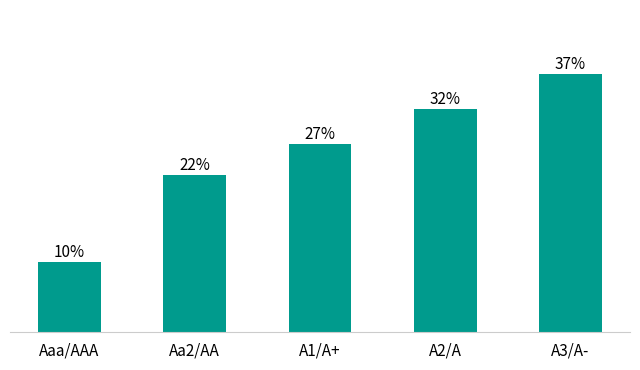

Reading right to left, list all the values displayed in this chart.

0.4	0.3	0.3	0.2	0.1